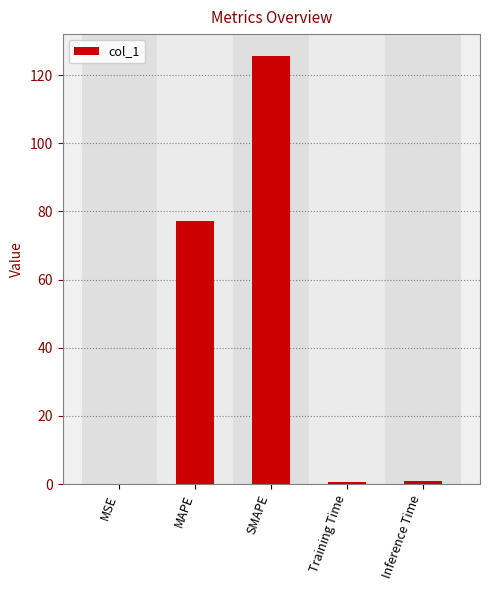

Where is the data nearest to the value 62?

MAPE